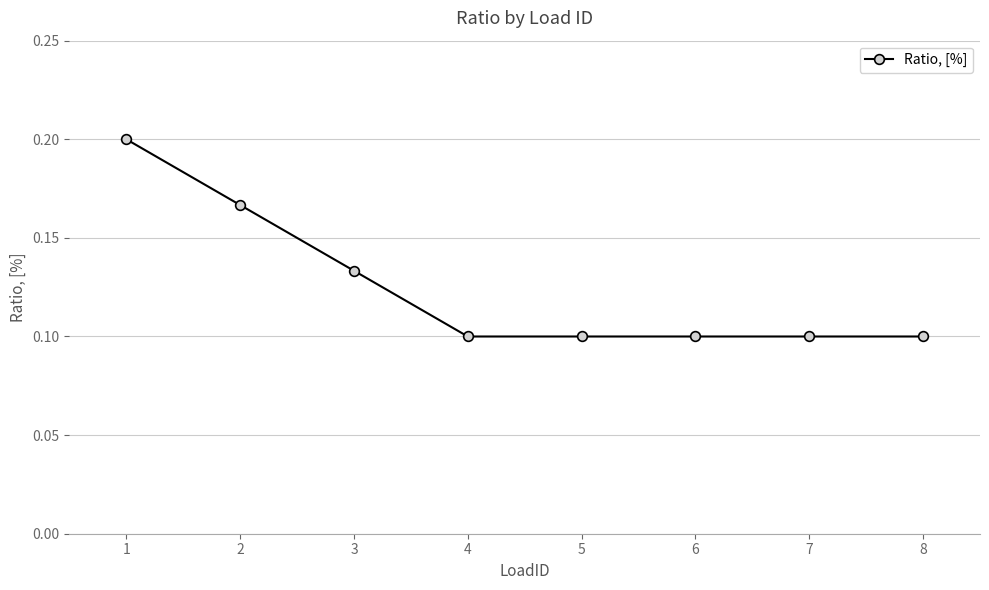

Count the values in the range 0 to 1.

8